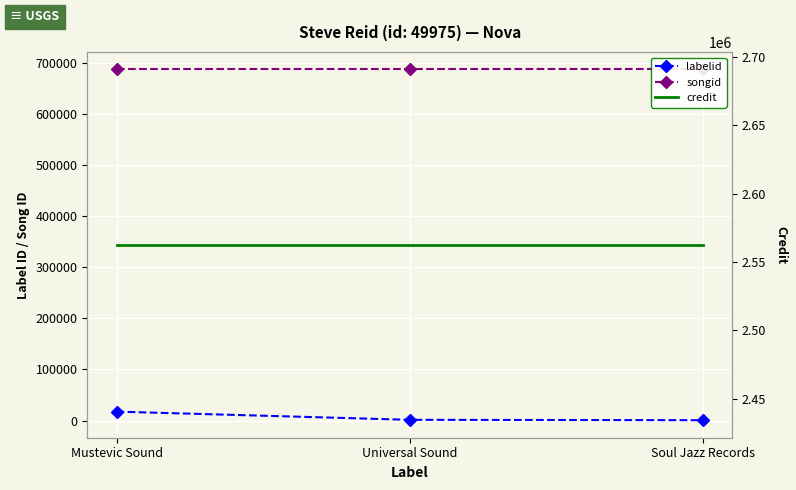

What position from the right is Mustevic Sound?

3